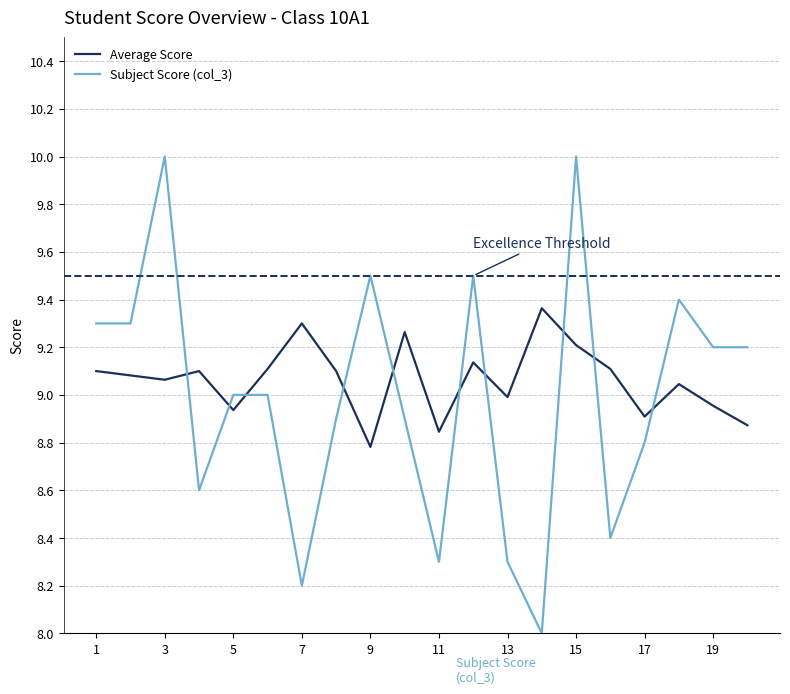

In Average Score, how many points are lower than both neighbors (excluding endpoints)?

6